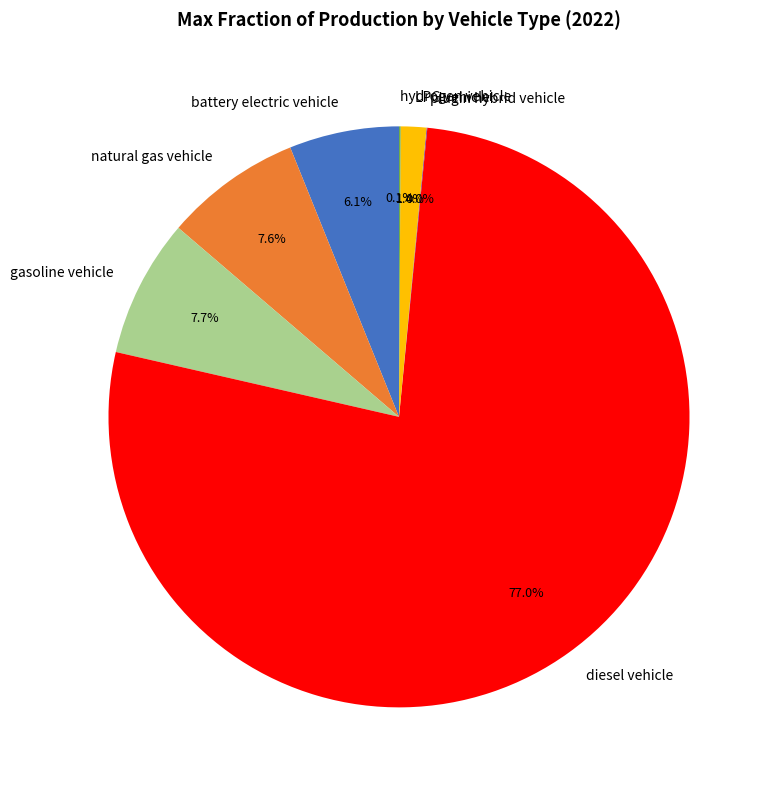

Which slice is the largest?

diesel vehicle